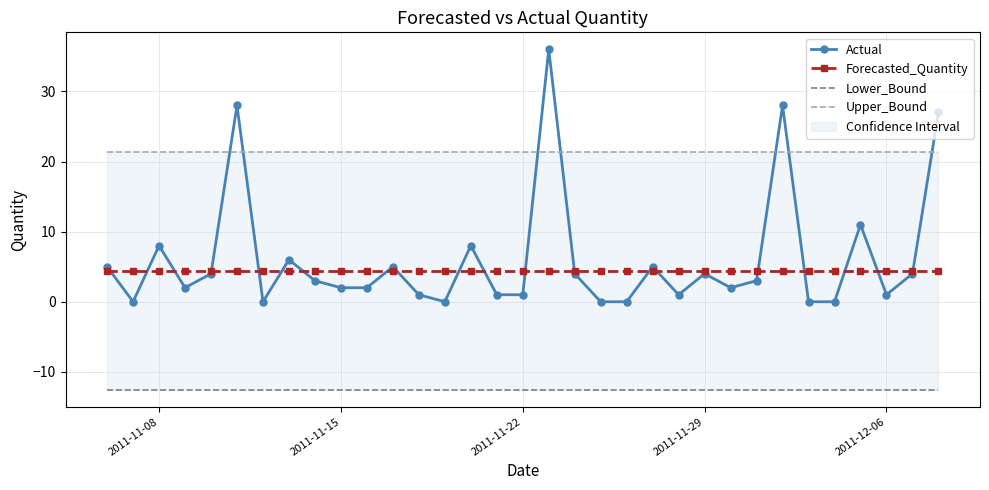

Rank the series by their maximum value, from lowest to highest.

Lower_Bound, Forecasted_Quantity, Upper_Bound, Actual